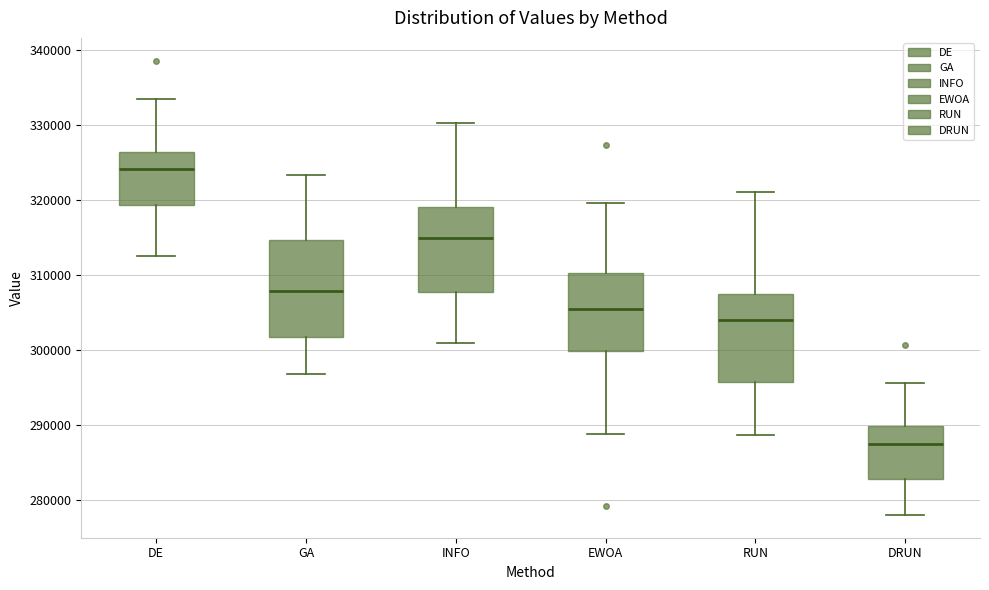

Where does the median line of the box for INFO sit on the y-axis? The values are not printed on the chart, so give them approximately, as read against the axis.

315000